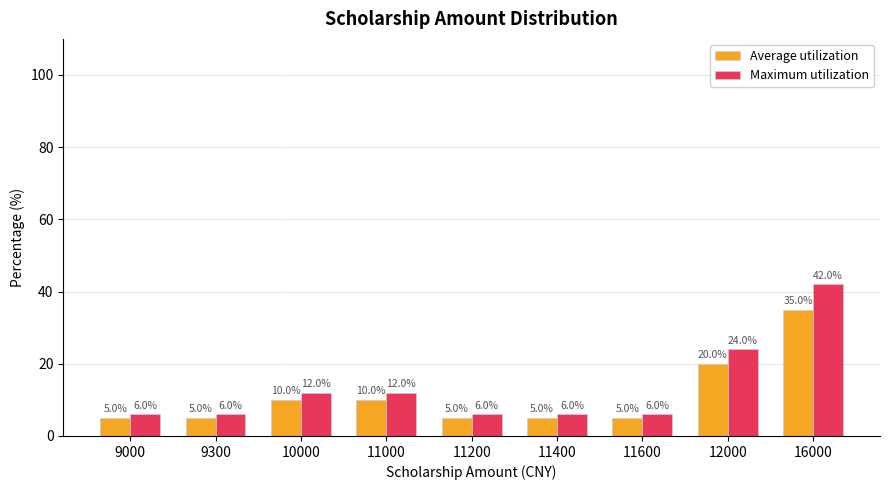

Rank the series at 11000 from lowest to highest value.

Average utilization, Maximum utilization